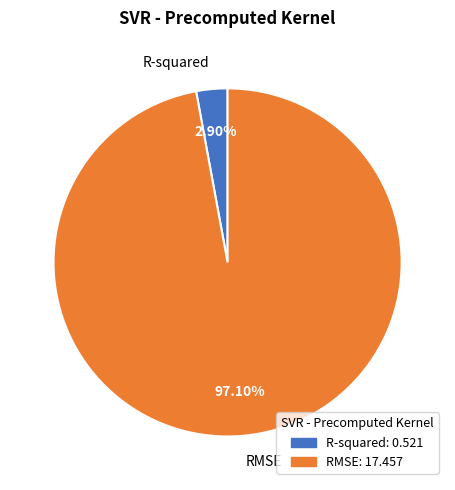

To the nearest percent, what is the difference between the R-squared and RMSE slice percentages?

94%